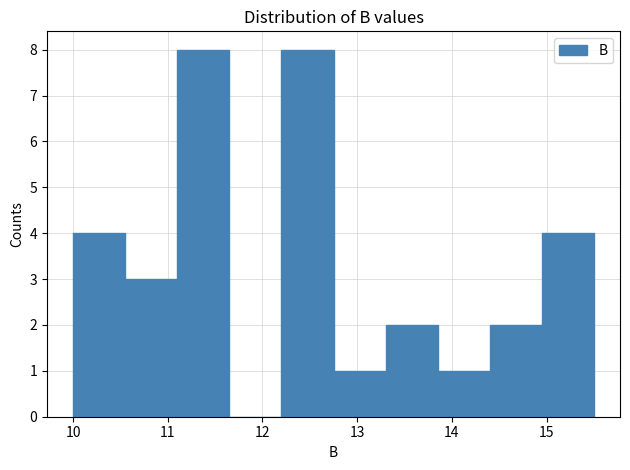

How tall is the bar that spans 10.00 to 10.55 on the x-axis? Neither the bar edges nor the heights are printed on the chart, so give them approximately, as read against the axes.

4